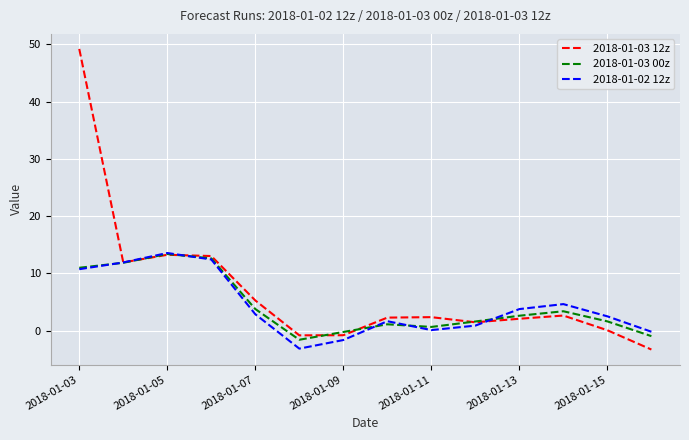

What is the minimum value for 2018-01-02 12z?

-3.2